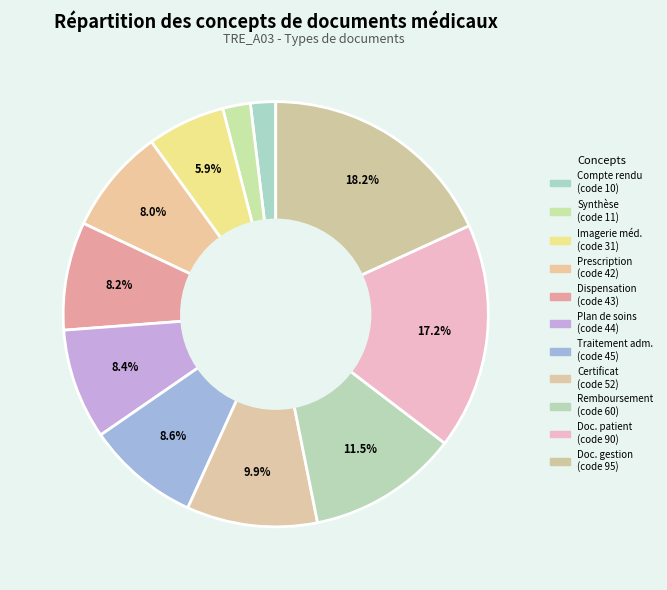

How many slices are in this pie chart?

11